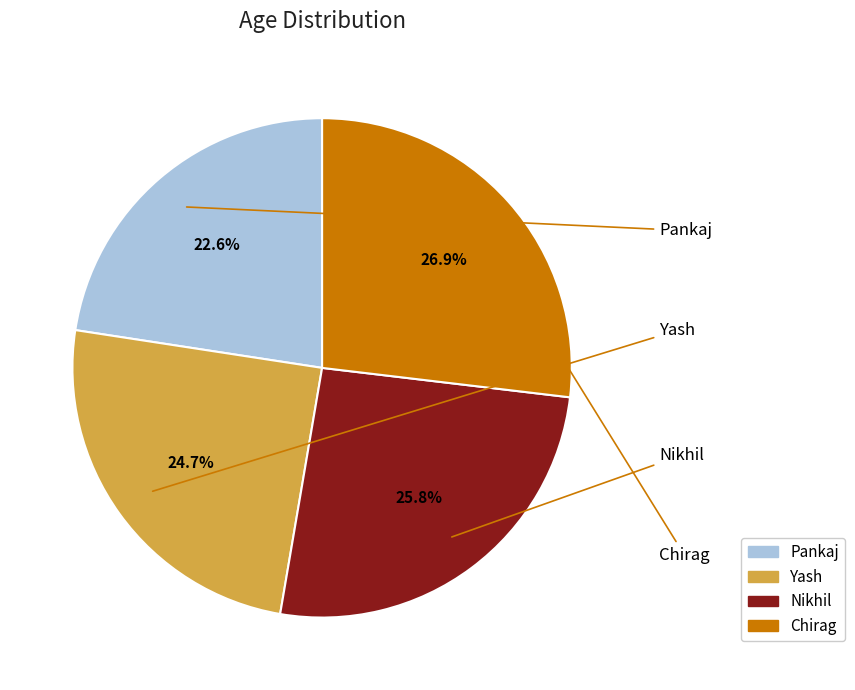

What percentage is the Yash slice, to the nearest percent?

25%